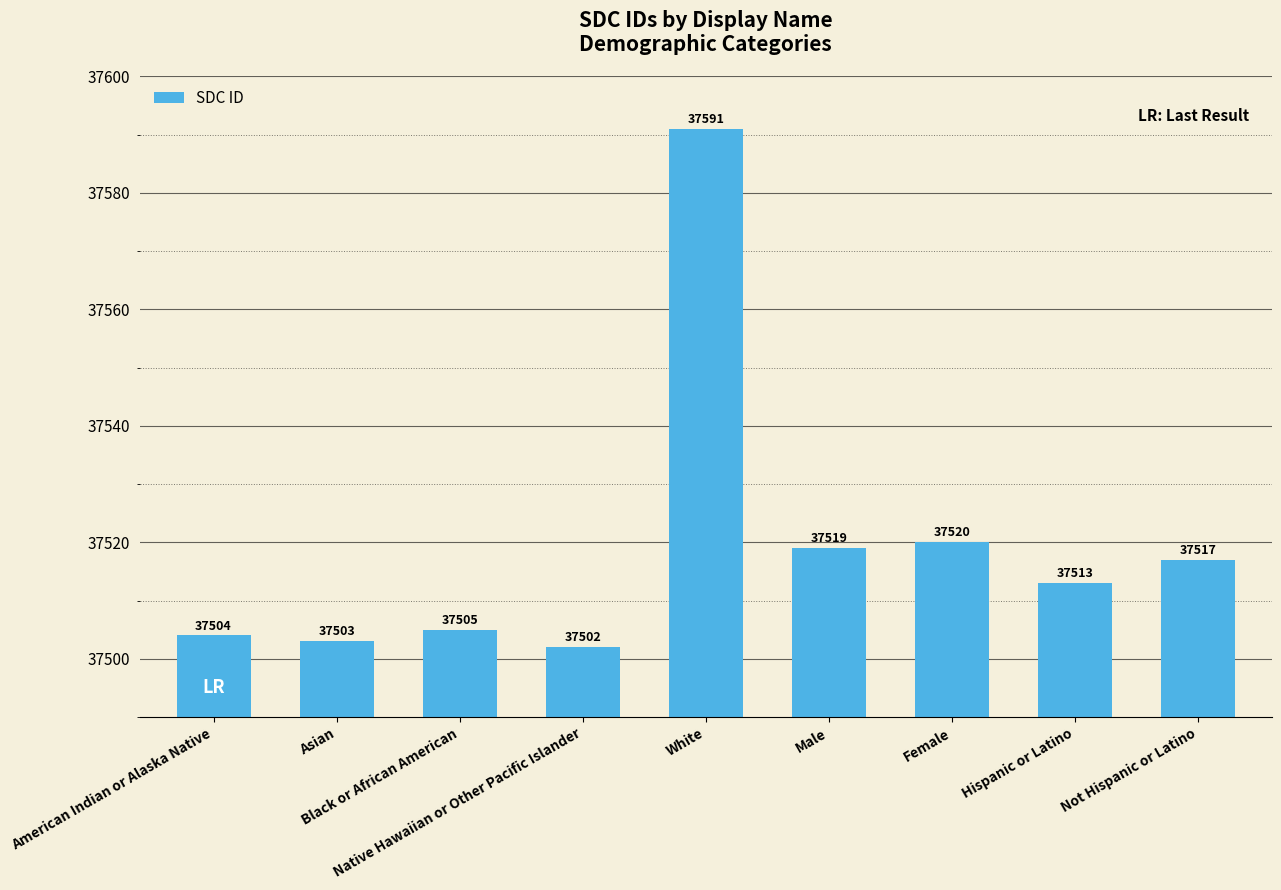

Which category has the highest value across all series?

White